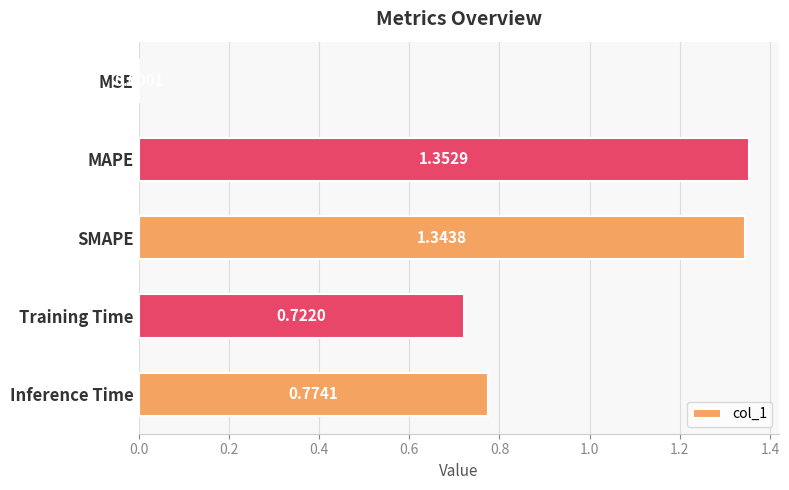

At which label is the value closest to 0?

MSE